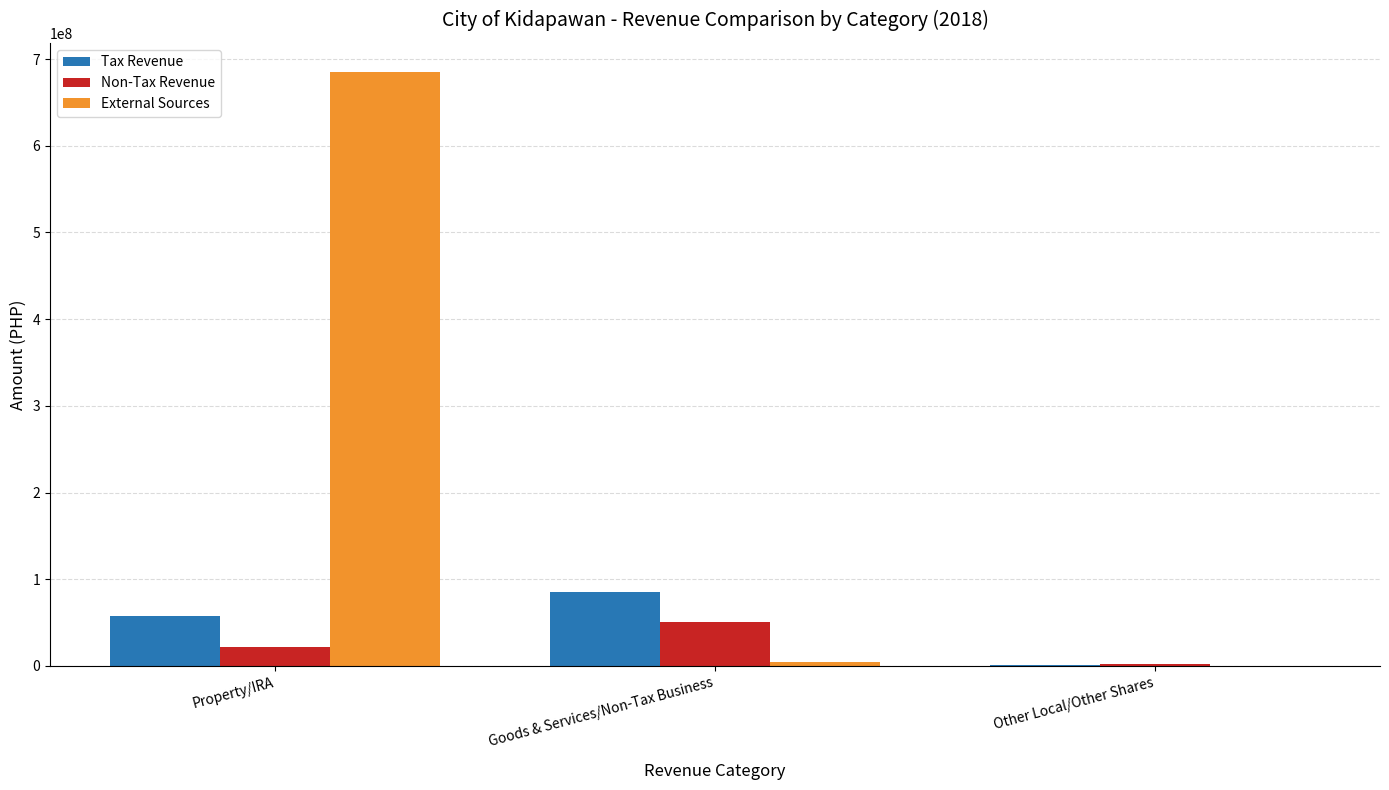

Are the bars horizontal?

No